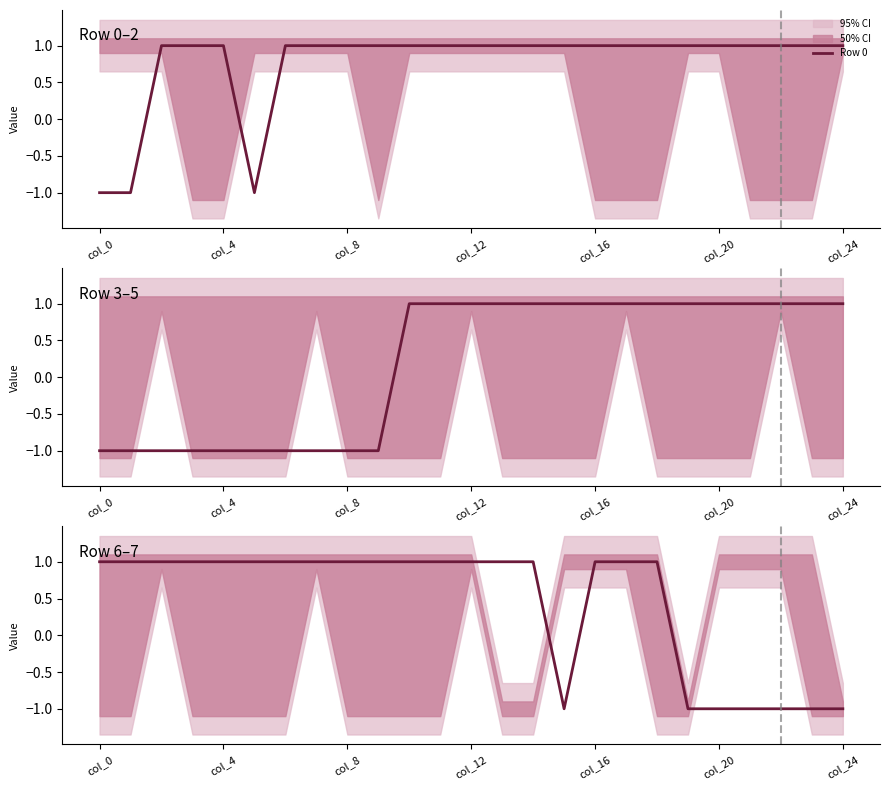

Rank the series by their average value, from highest to lowest.

Row 0, Row 6, Row 3